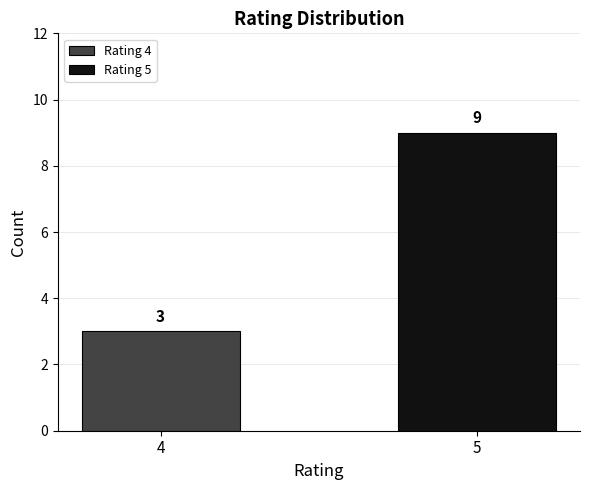

Rank the series by their maximum value, from highest to lowest.

Rating 5, Rating 4